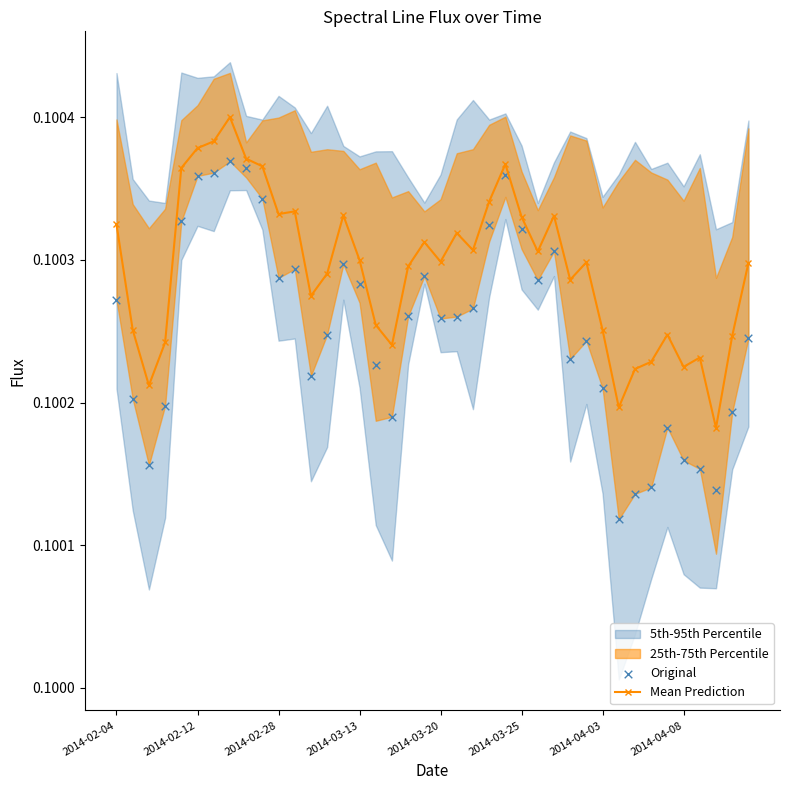

At how many categories does at least one series exceed 0?

40